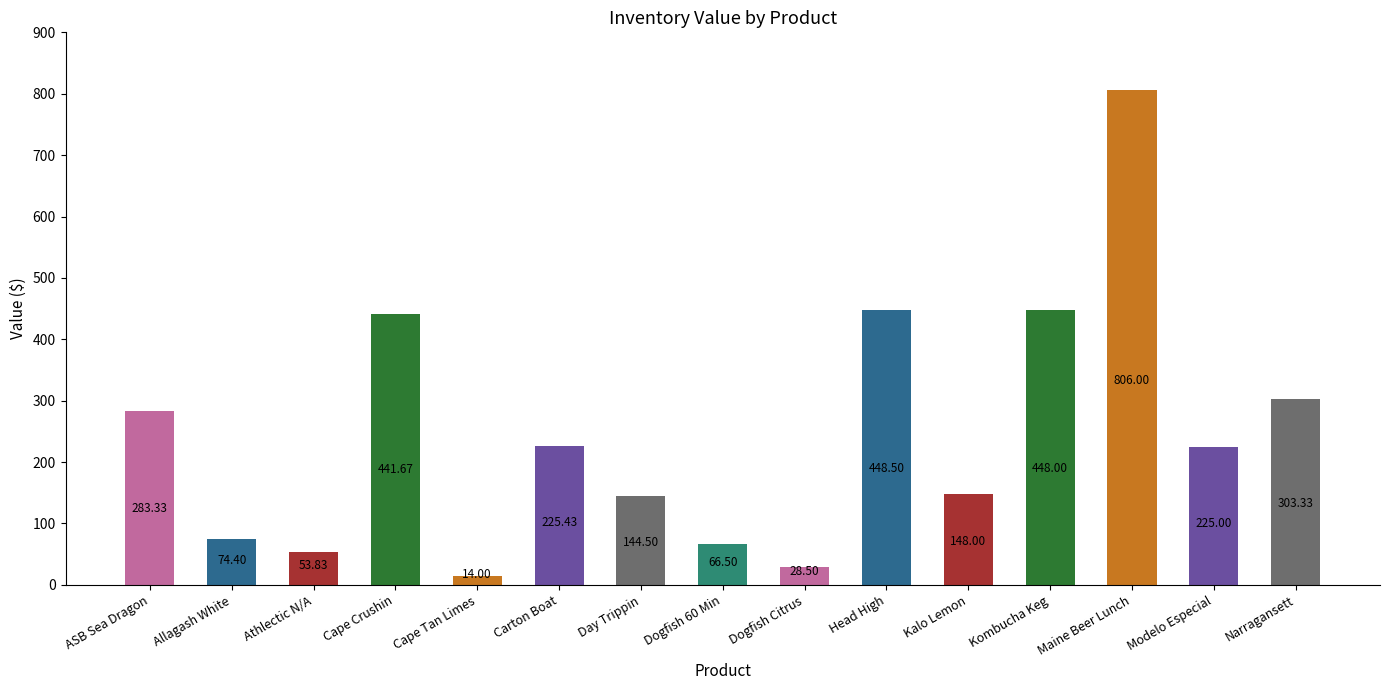

Which label corresponds to the largest value in the chart?

Maine Beer Lunch